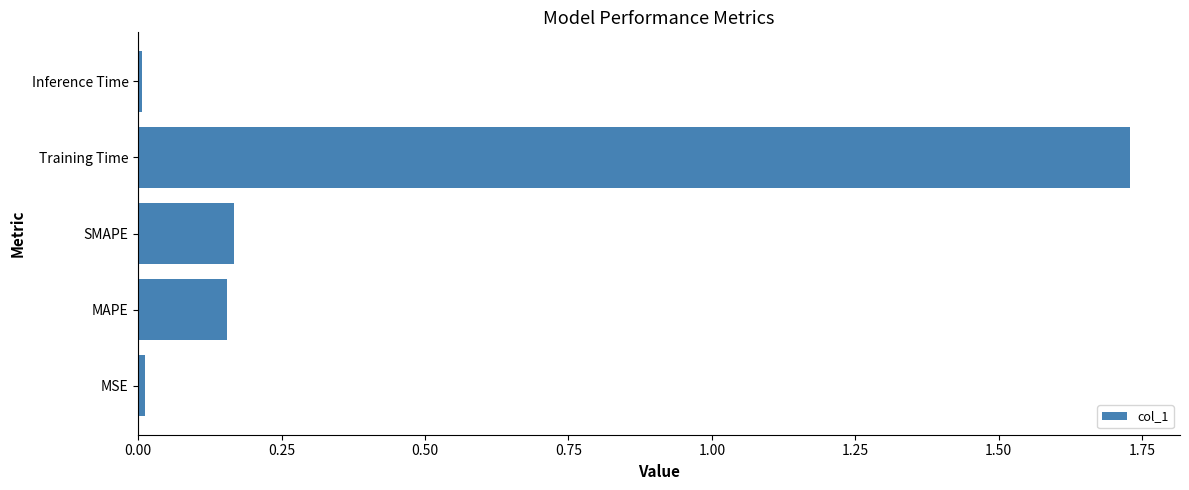

Between Training Time and SMAPE, which is larger?

Training Time